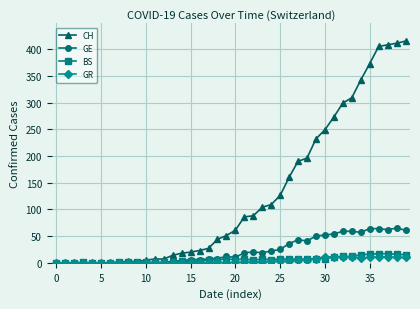

What is the sum of all CH values?

5058